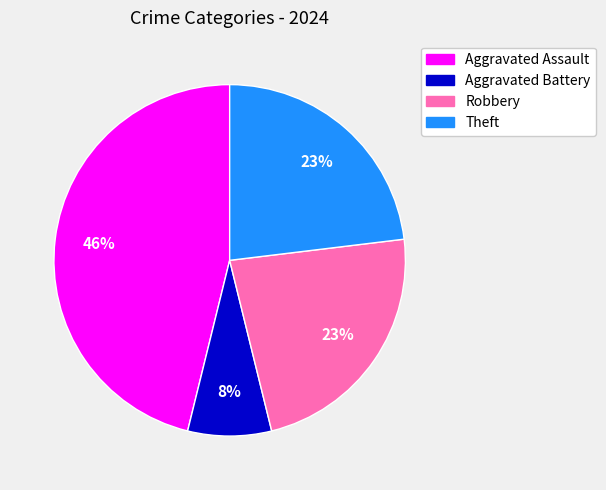

True or false: Robbery accounts for 37% of the total.

False